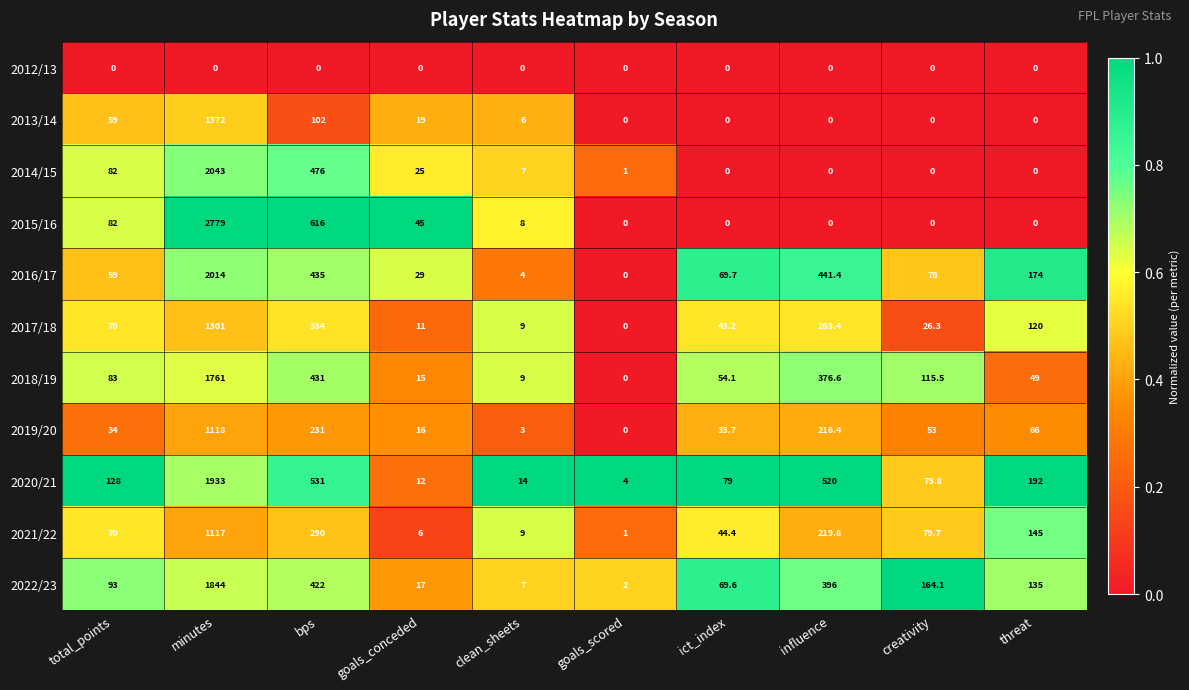

What is the difference between the highest and lowest values at total_points?

128.0